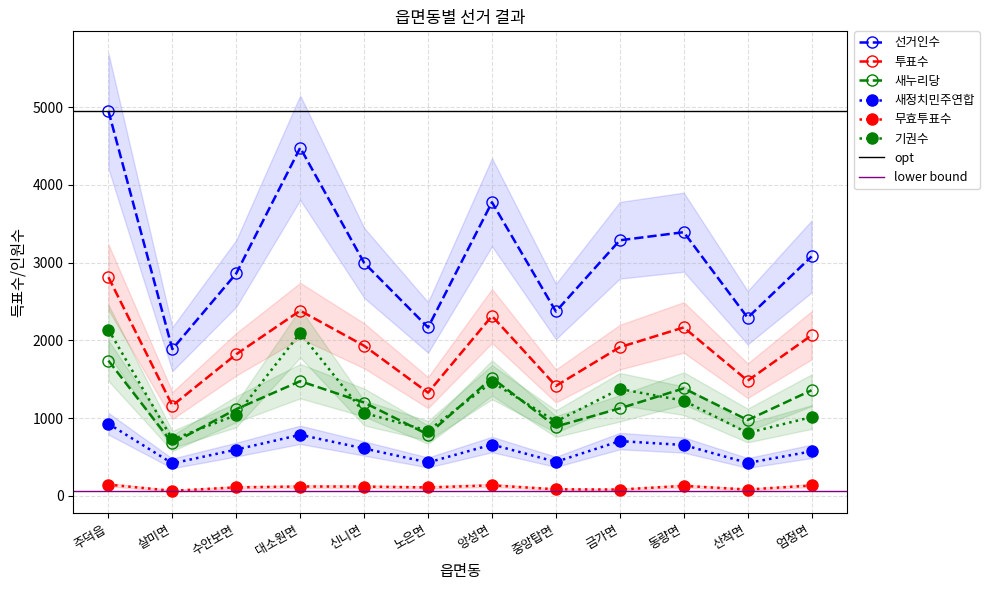

True or false: 새정치민주연합 has a value of 1351 at 대소원면.

False